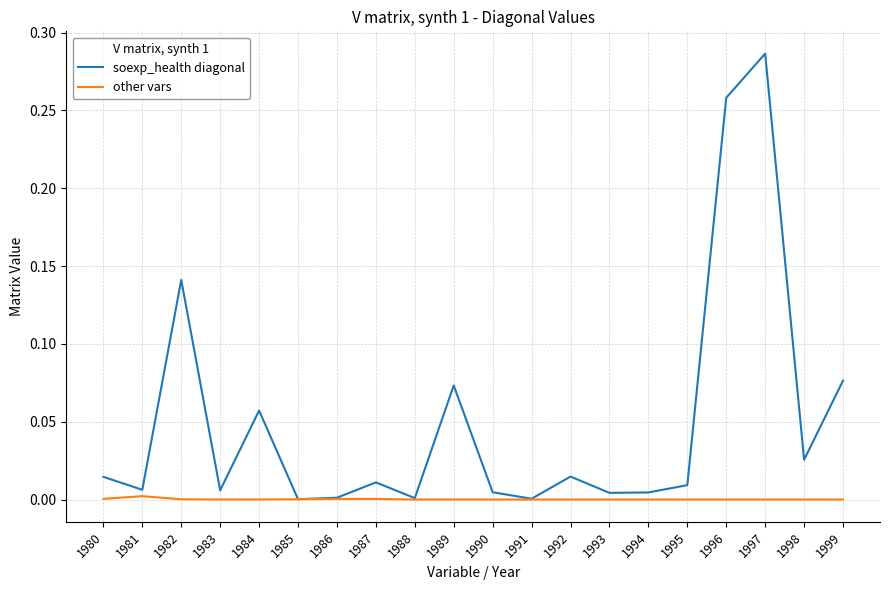

Which label corresponds to the largest value in the chart?

1997